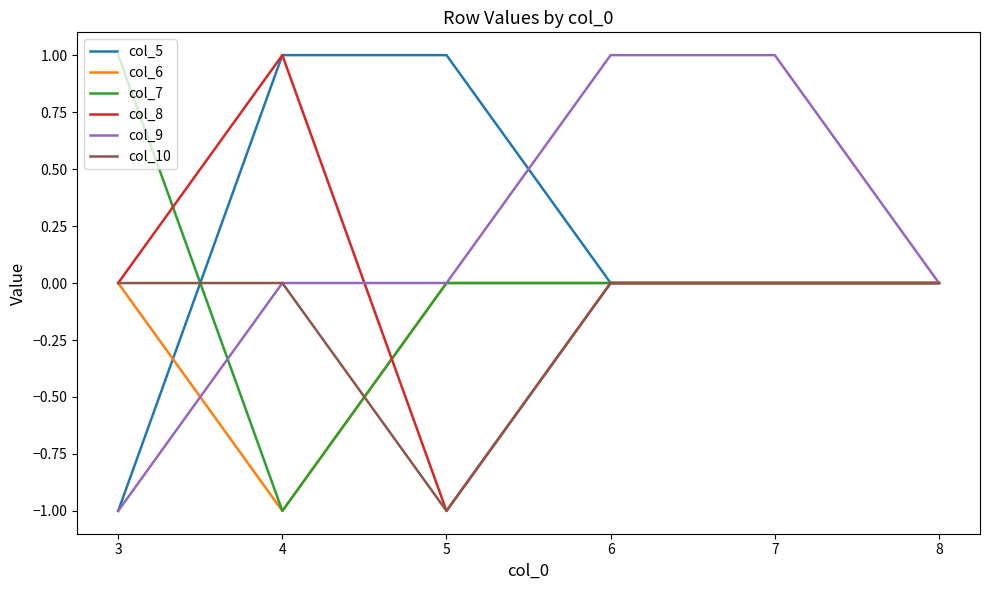

Is the value of col_9 at 6 greater than the value of col_6 at 4?

Yes